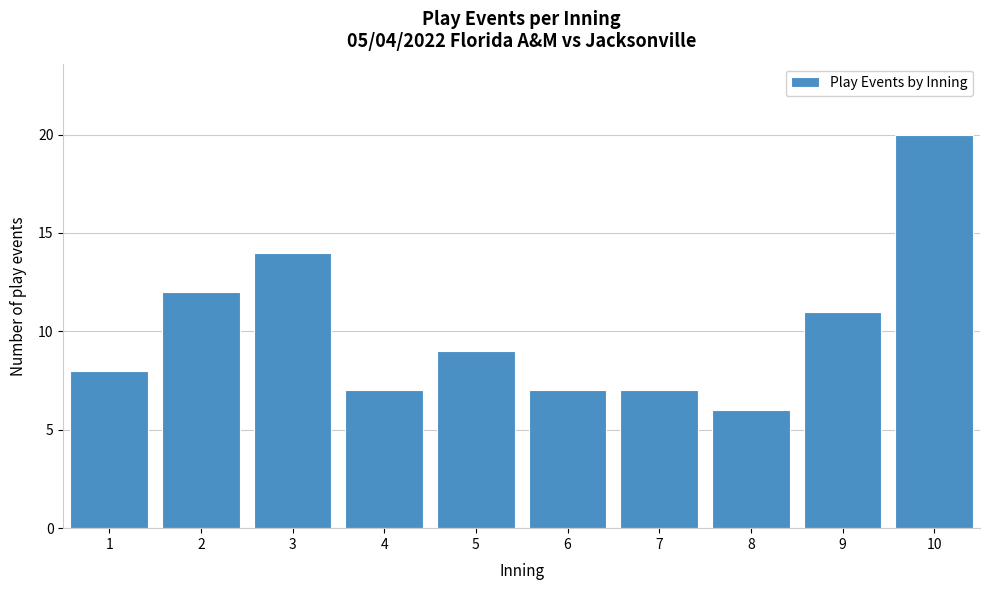

Reading right to left, what are all the values shown in this chart?

10=20	9=11	8=6	7=7	6=7	5=9	4=7	3=14	2=12	1=8